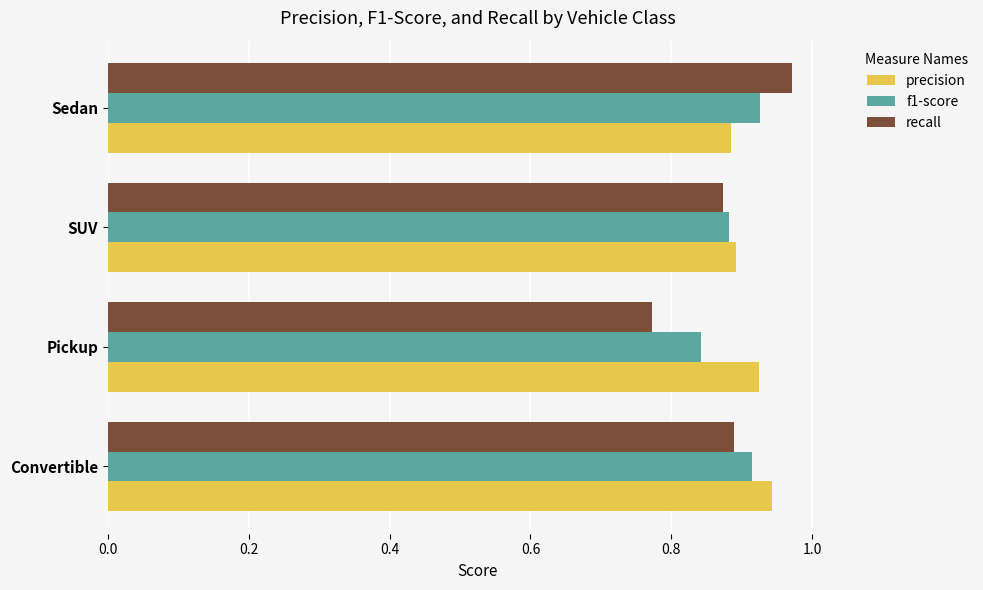

Which category has the highest value across all series?

Sedan